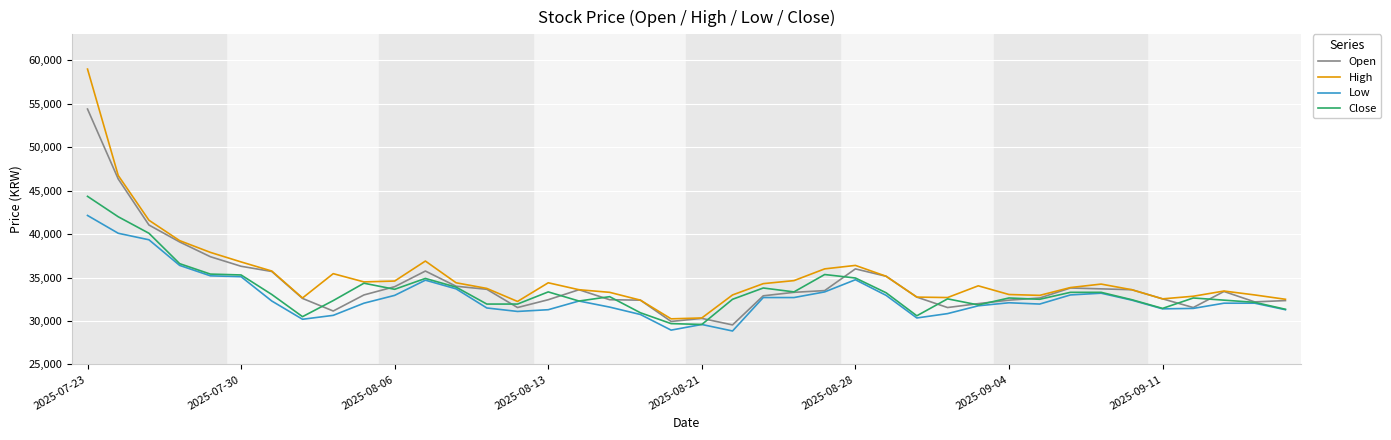

Which series has the largest range (max minus min)?

High